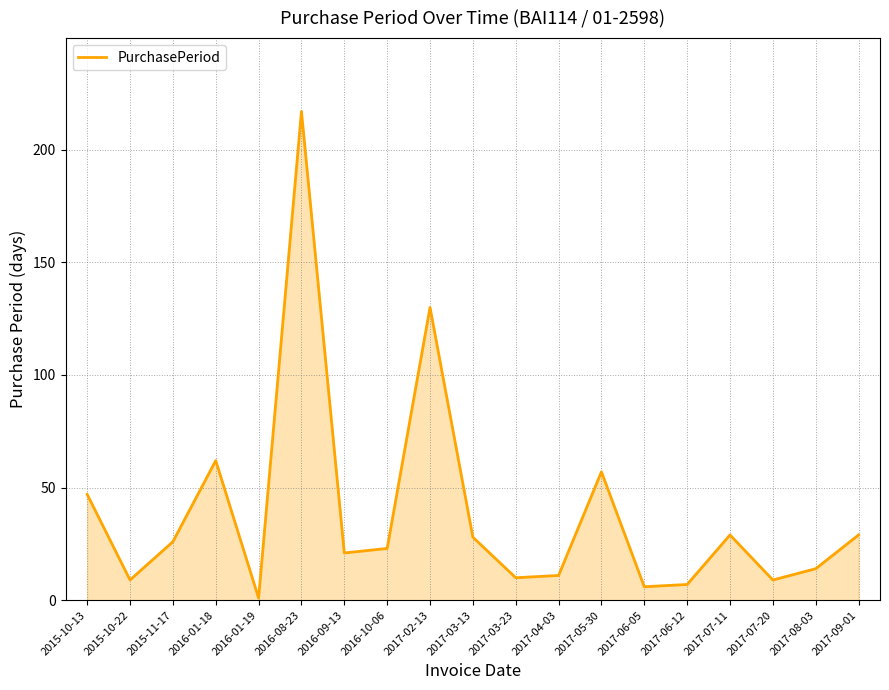

At which category does the data reach its first local peak?

2016-01-18